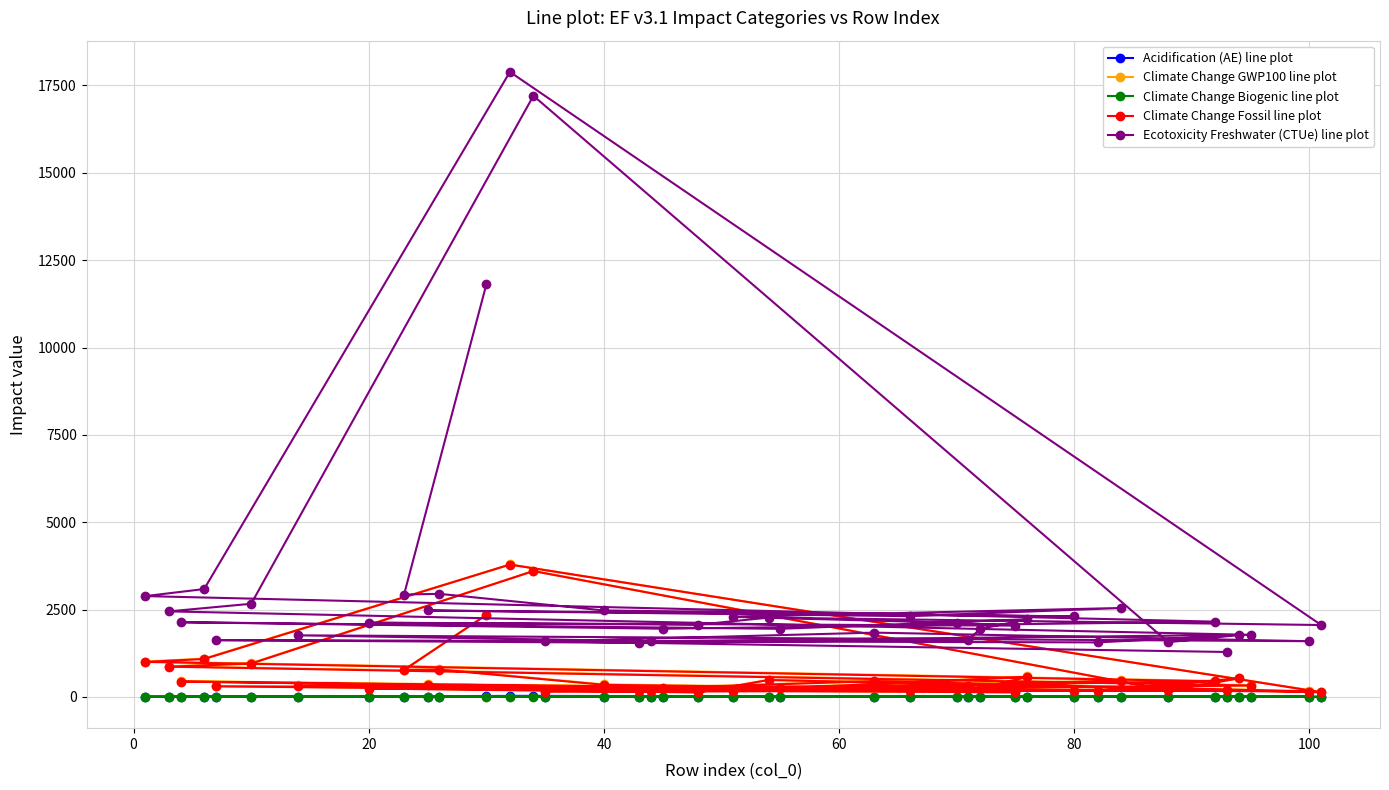

Which series has the largest range (max minus min)?

Ecotoxicity Freshwater (CTUe) line plot